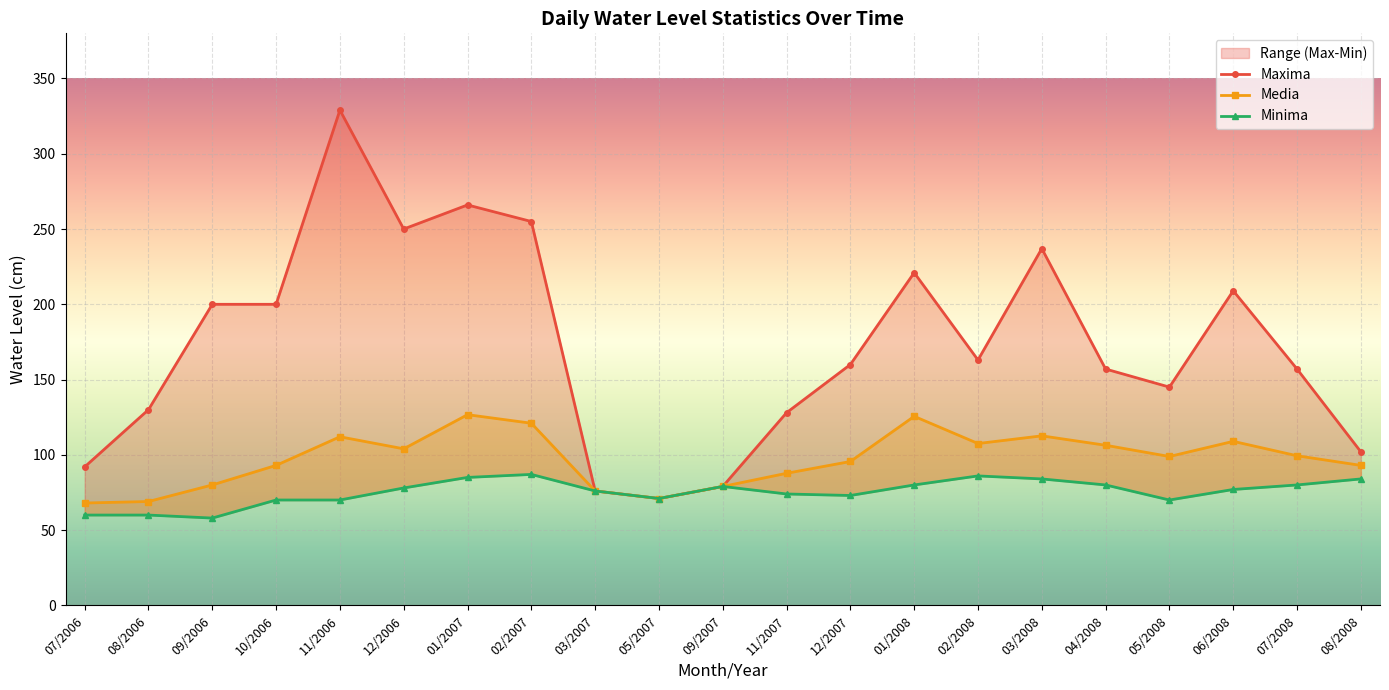

At which category does the chart reach its minimum across all series?

09/2006